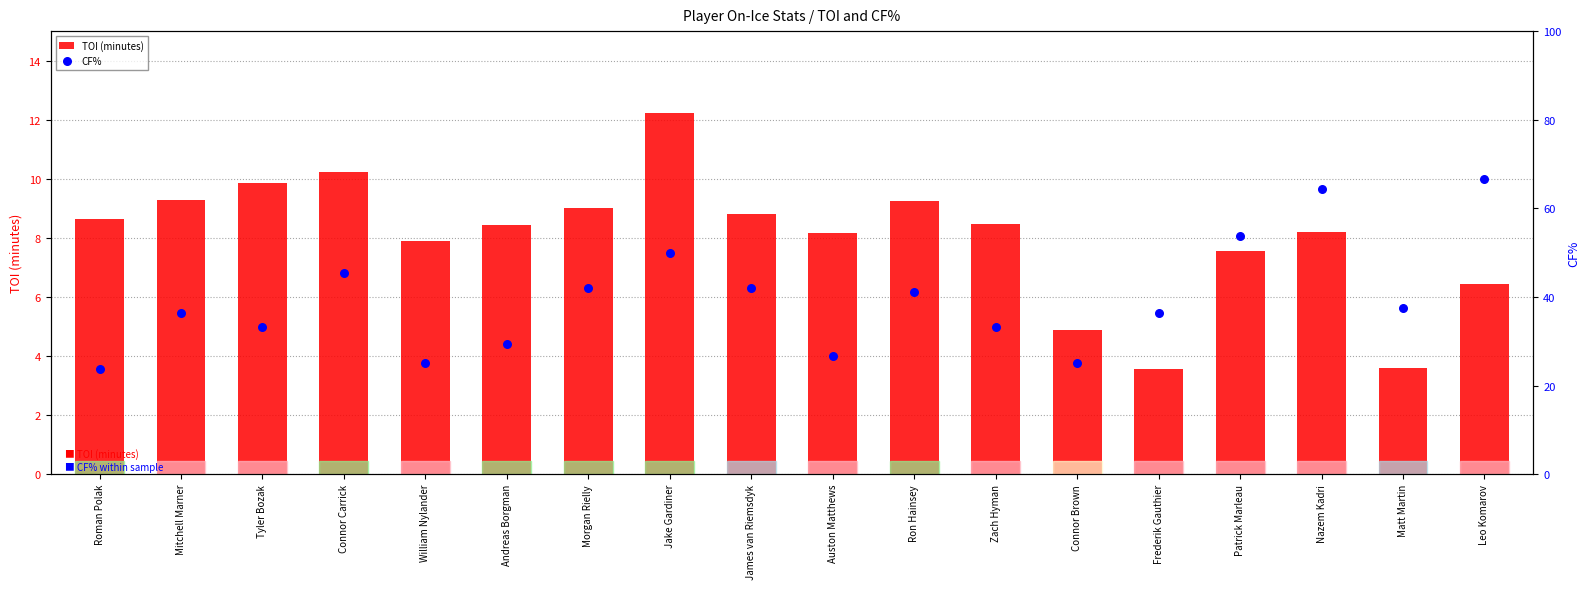

Which series contains the lowest Y value?

TOI (minutes)